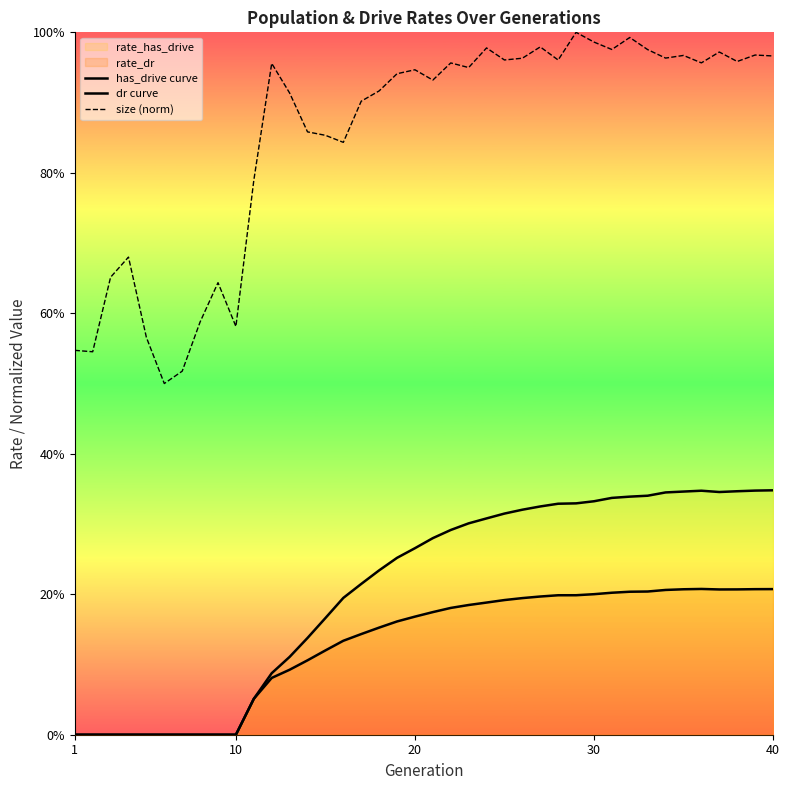

Does the chart display data point markers on the line(s)?

No